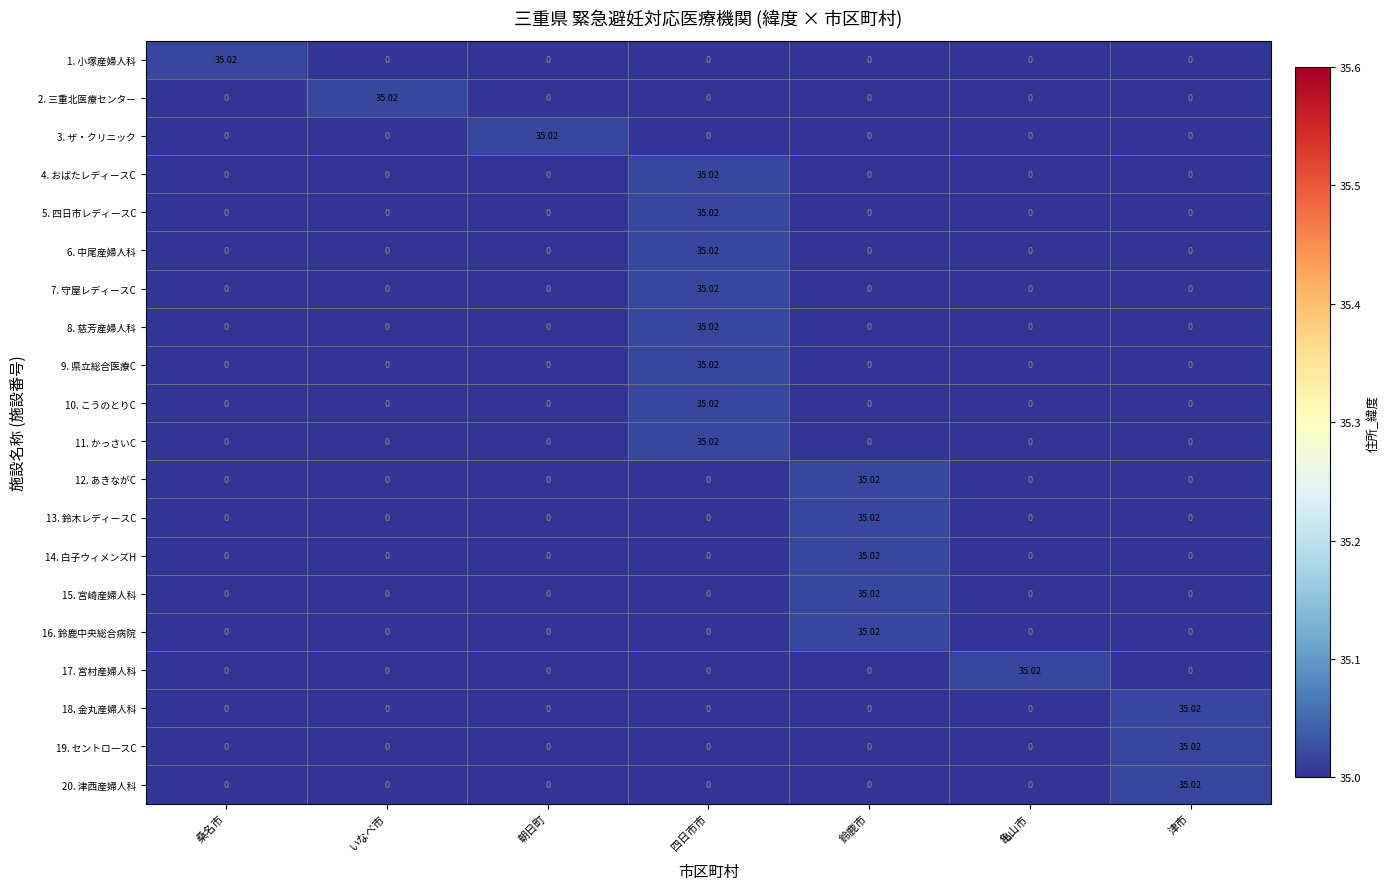

Which category has the highest value in the 5. 四日市レディースC series?

四日市市